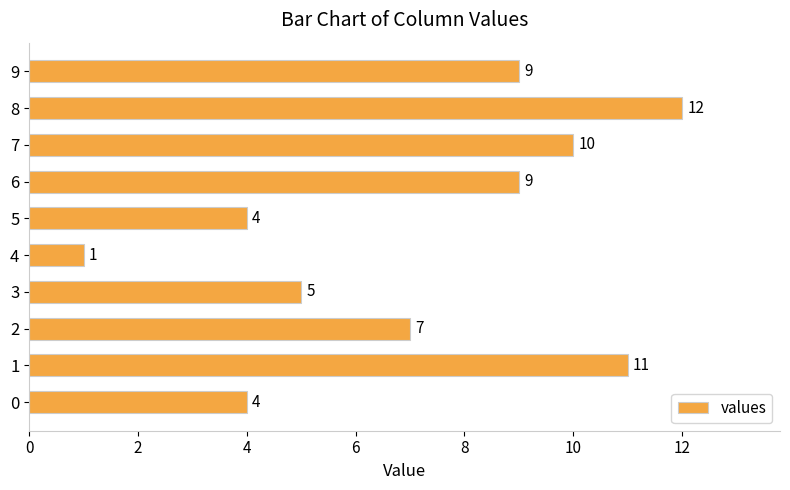

Which has a higher value, 8 or 2?

8